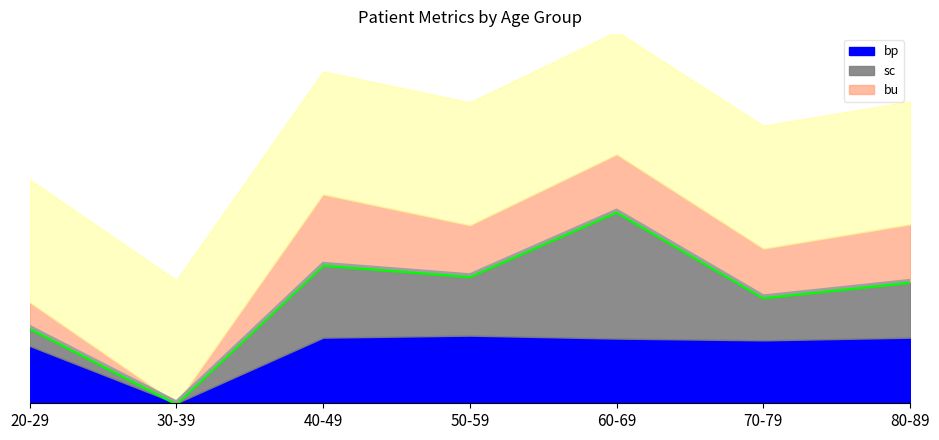

Read the sc_top value at 40-49.

168.8